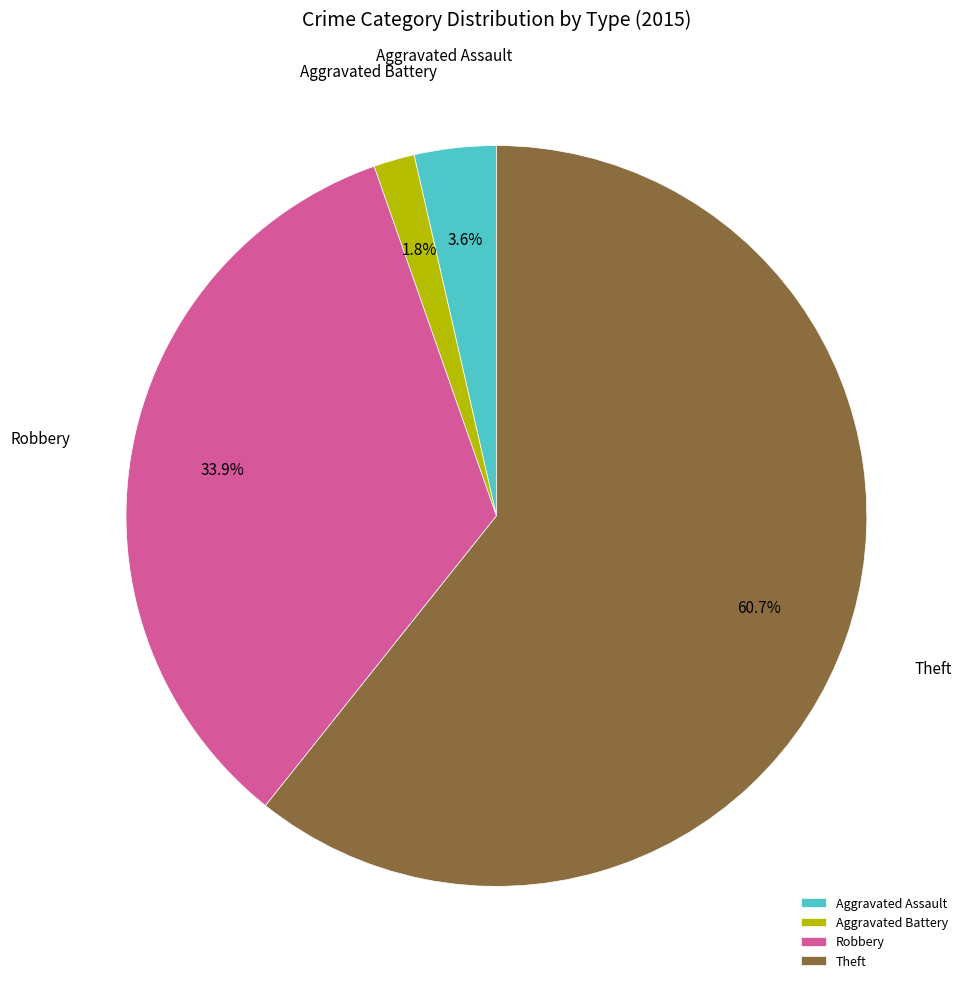

To the nearest percent, what is the combined percentage of Aggravated Battery and Aggravated Assault?

5%